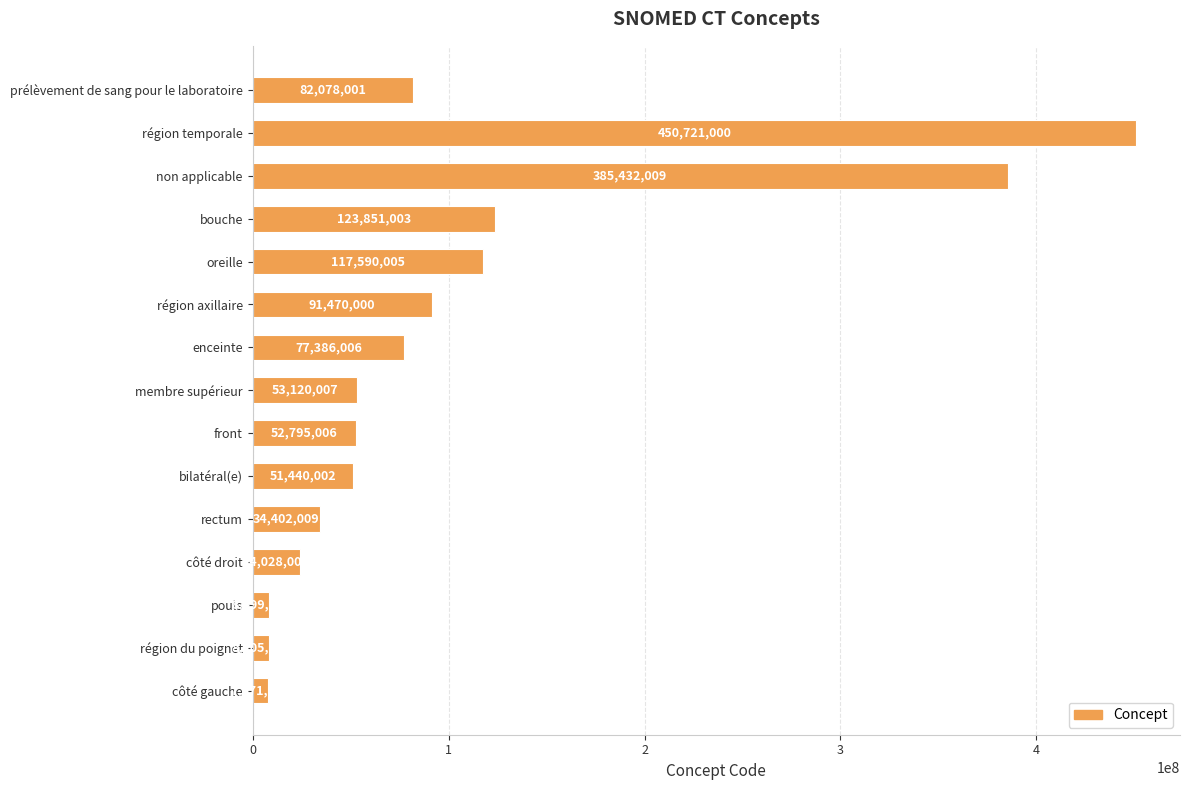

Which has a higher value, région du poignet or bouche?

bouche